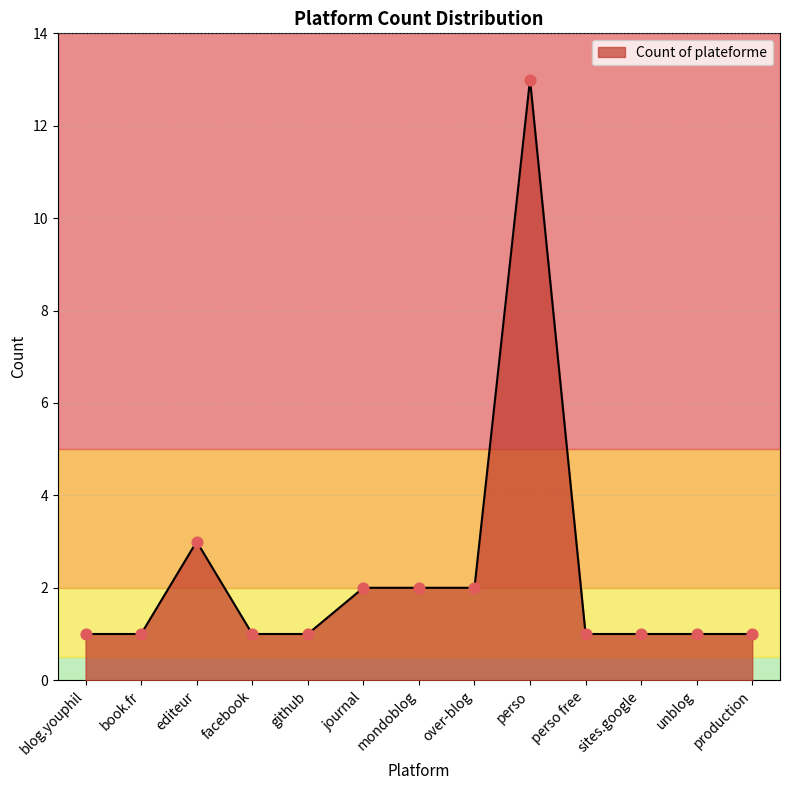

What is the ratio of the value at facebook to the value at blog.youphil?

1.0